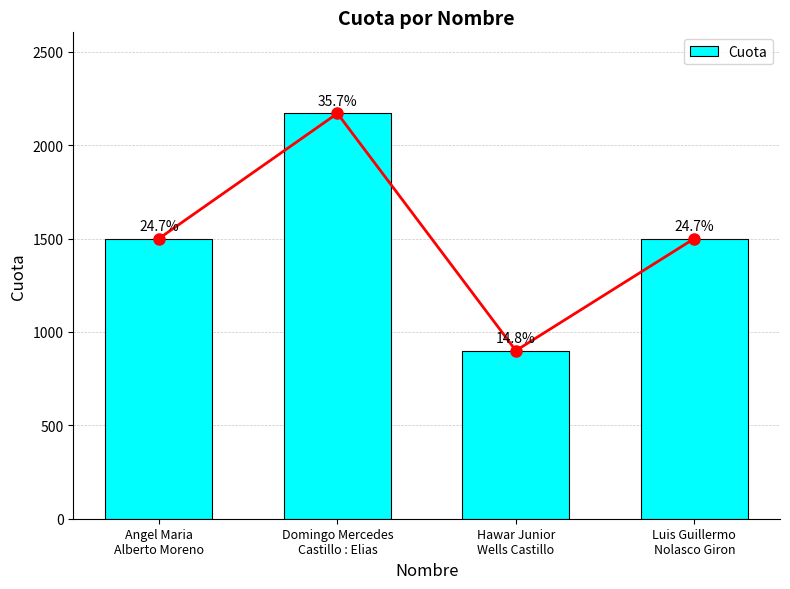

Rank the categories by value from lowest to highest.

Hawar Junior
Wells Castillo, Angel Maria
Alberto Moreno, Luis Guillermo
Nolasco Giron, Domingo Mercedes
Castillo : Elias